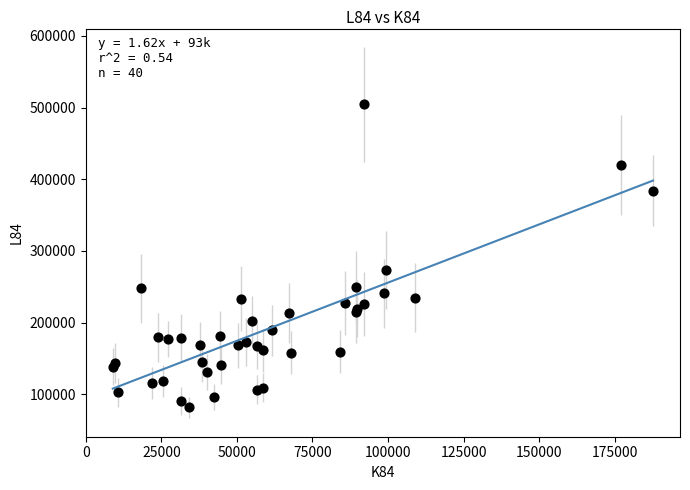

What Y value in the scatter plot is closest to 292977?

273453